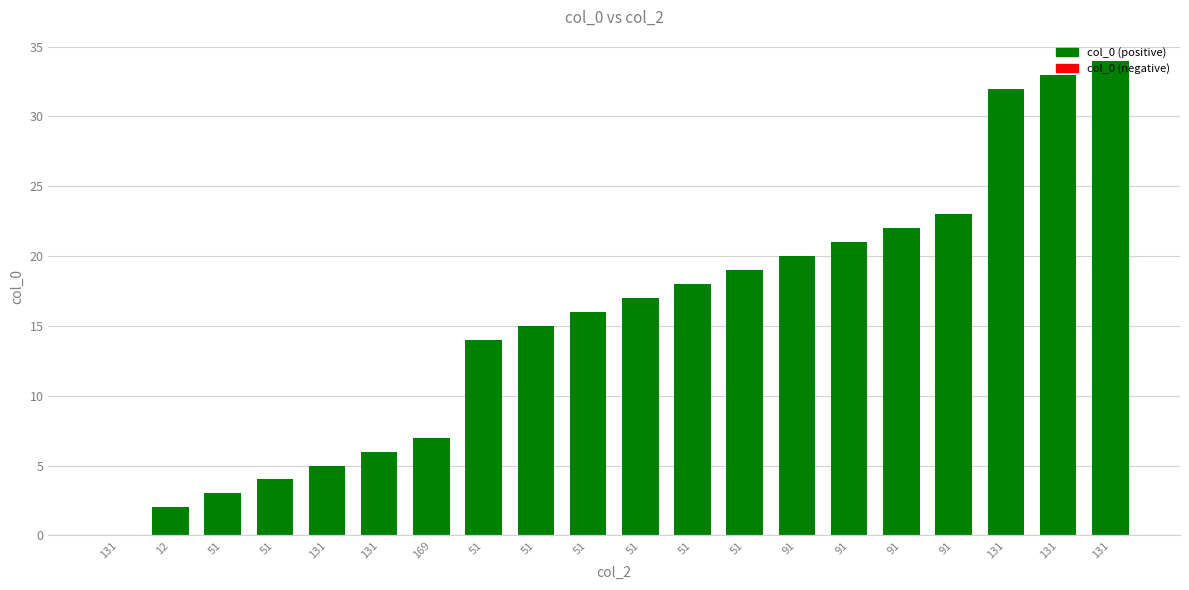

What is the maximum value shown in the chart?

34